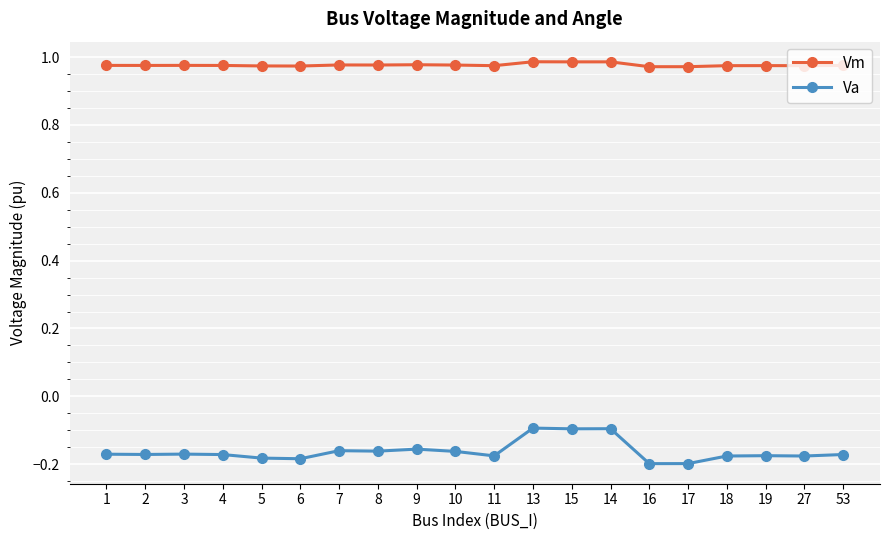

What is the spread (max minus min) of values at 14?

1.1